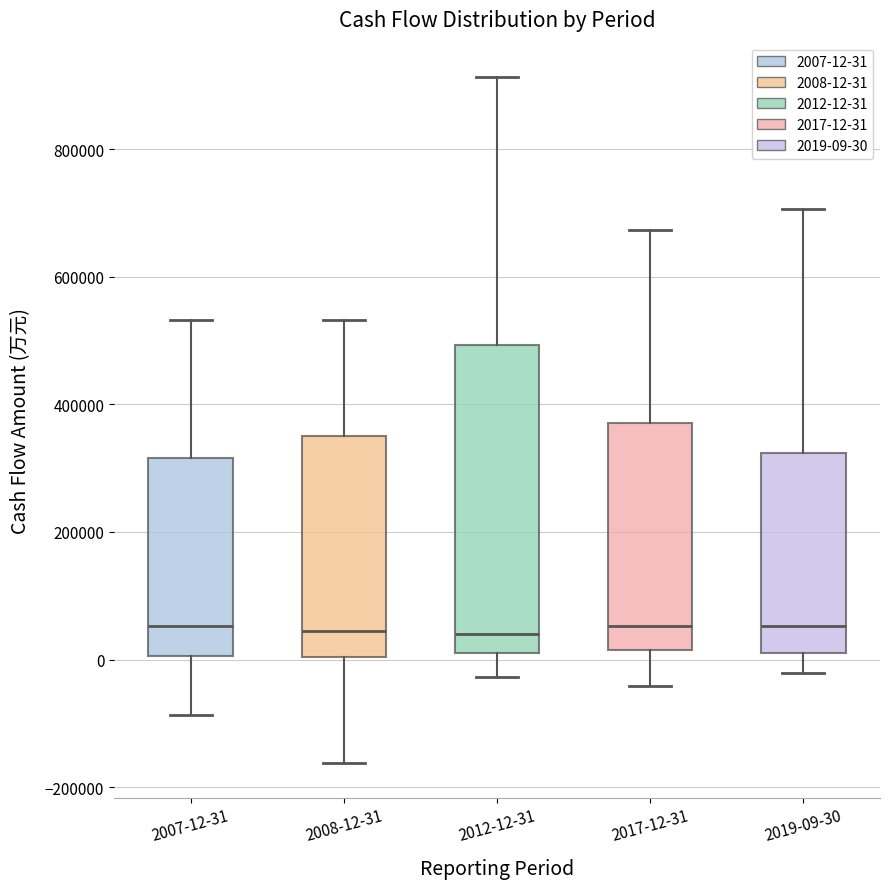

Where is the lower edge of the box for 2019-09-30 on the y-axis? The values are not printed on the chart, so give them approximately, as read against the axis.

20000